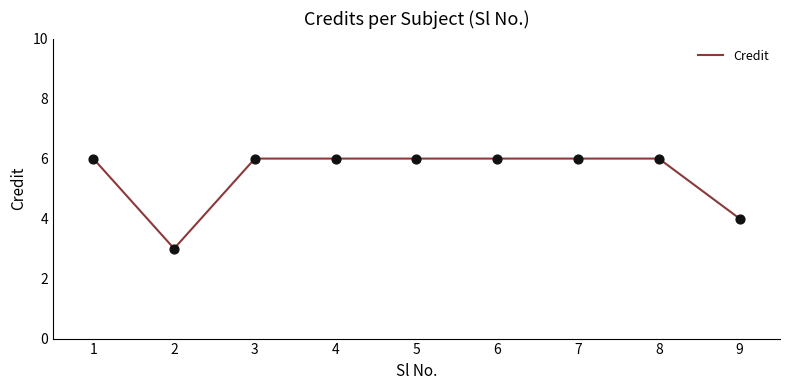

What is the ratio of the value at 8 to the value at 6?

1.0